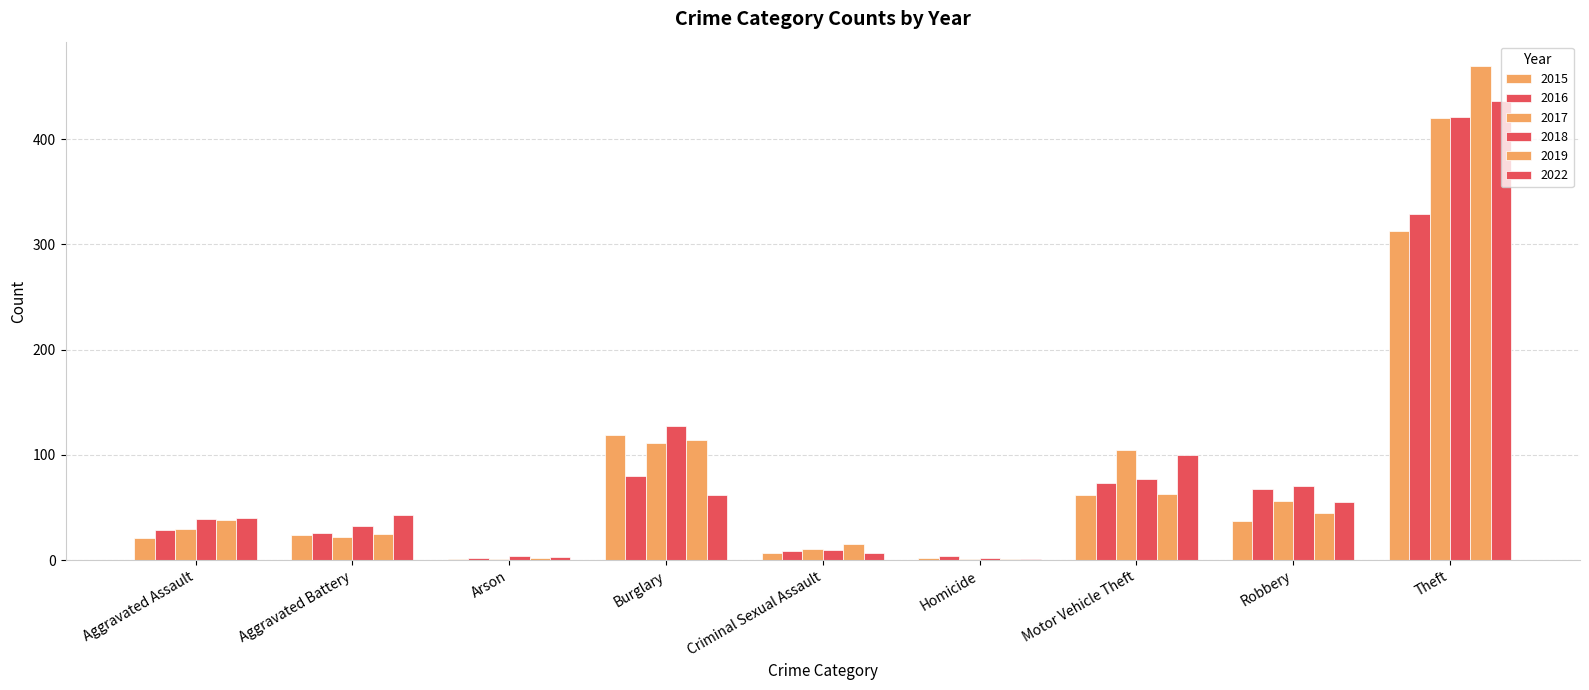

Which series changed the most between Aggravated Battery and Robbery?

2016